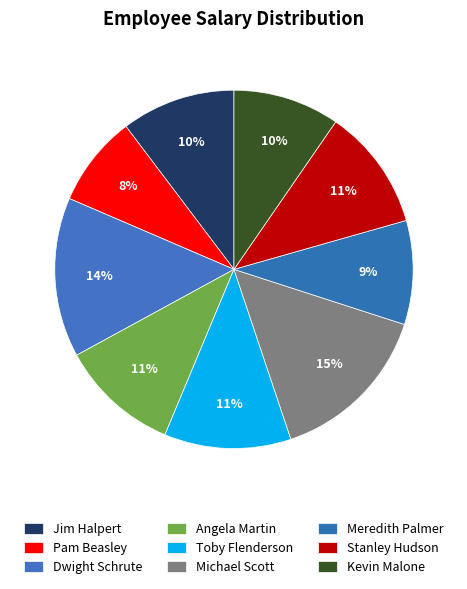

How many slices are in this pie chart?

9